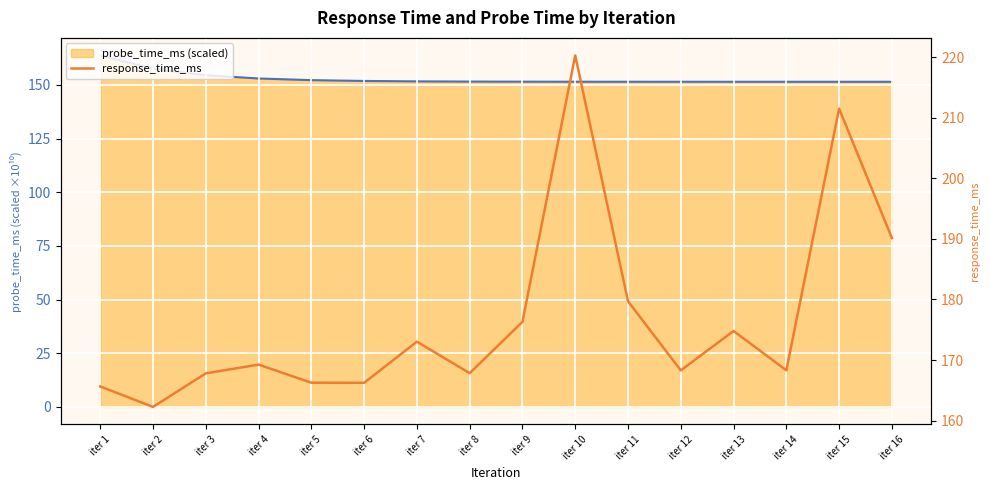

What is the difference between the probe_time_ms (scaled) values at iter 15 and iter 7?

0.2